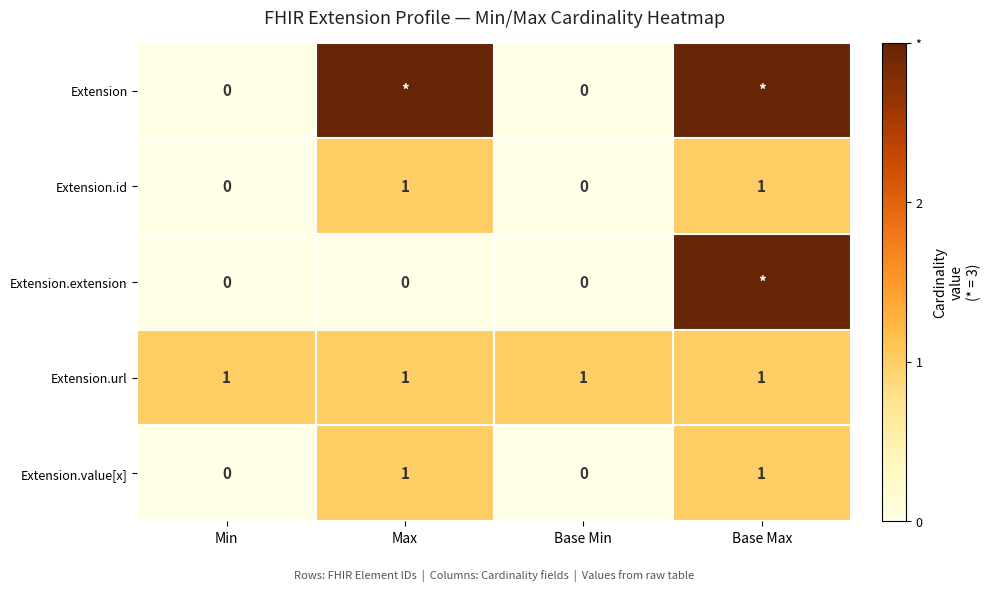

True or false: Extension.value[x] has a value of -1 at Base Min.

False